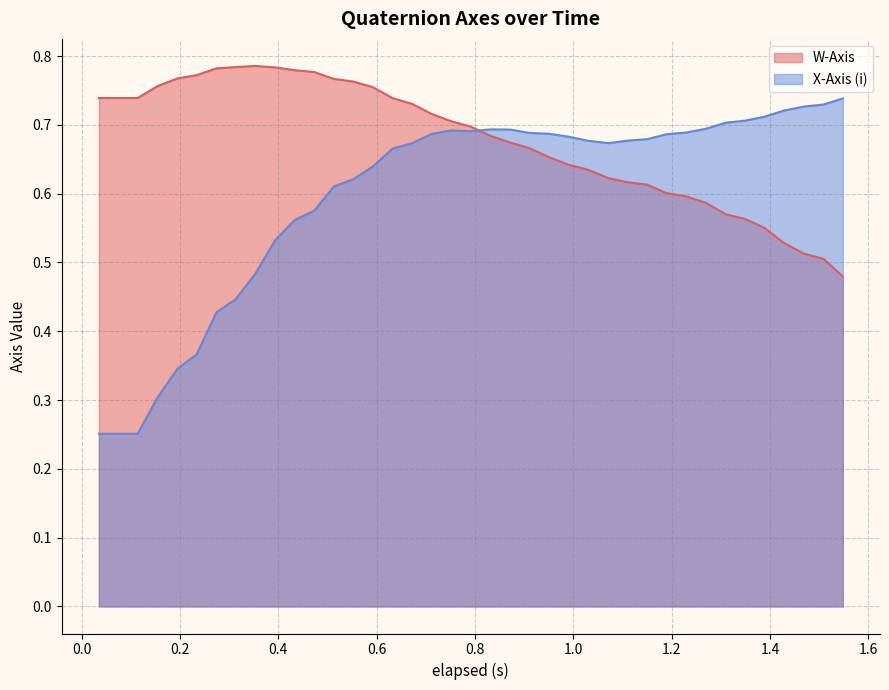

True or false: X-Axis (i) and W-Axis cross at least once.

True